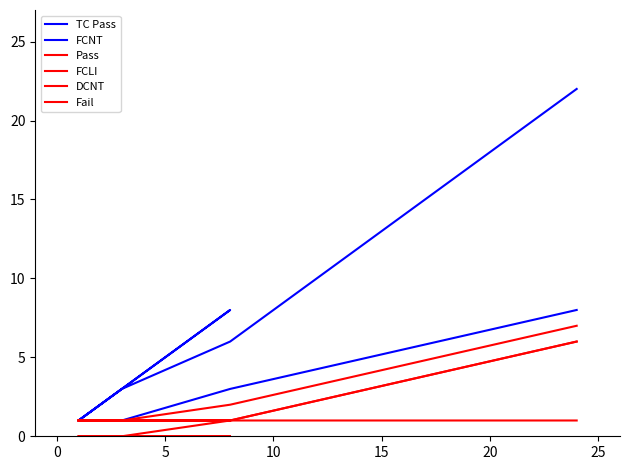

True or false: Pass and Fail cross at least once.

False